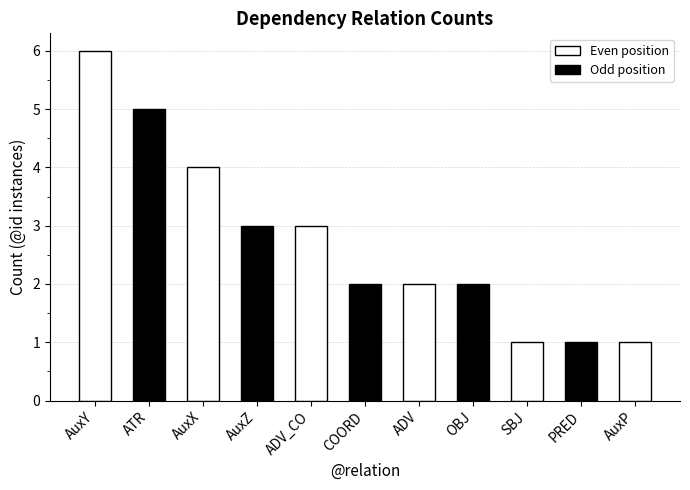

Approximately how many times larger is the value at AuxP compared to SBJ?

1.0